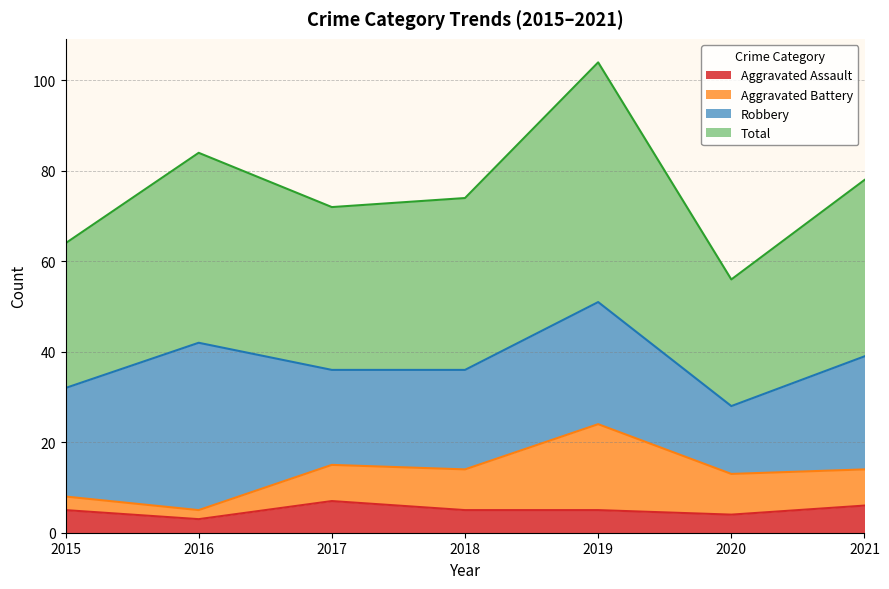

What is the difference between the Aggravated Assault values at 2017 and 2018?

2